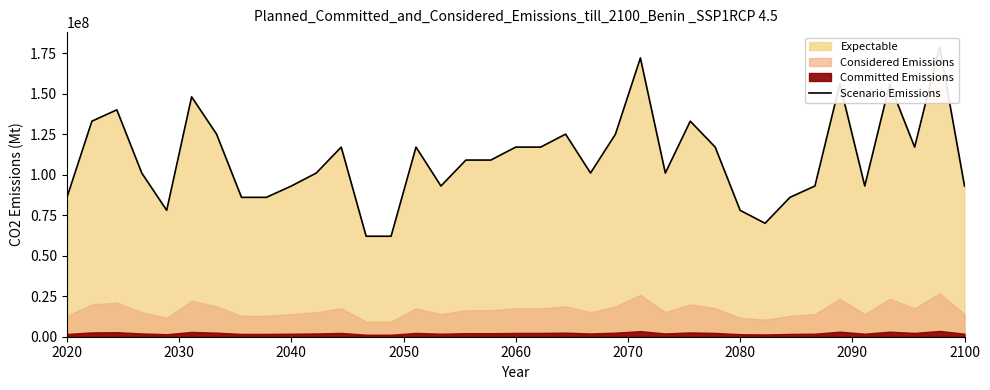

How many interior local peaks (higher than both neighbors) does the data have?

10